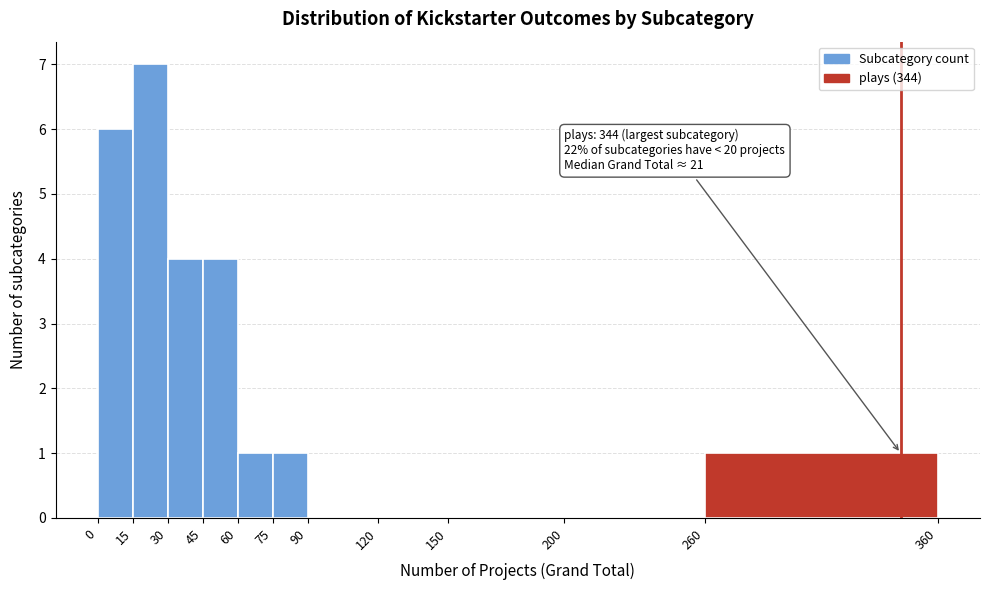

Which range on the x-axis has the tallest bar?

15 to 30